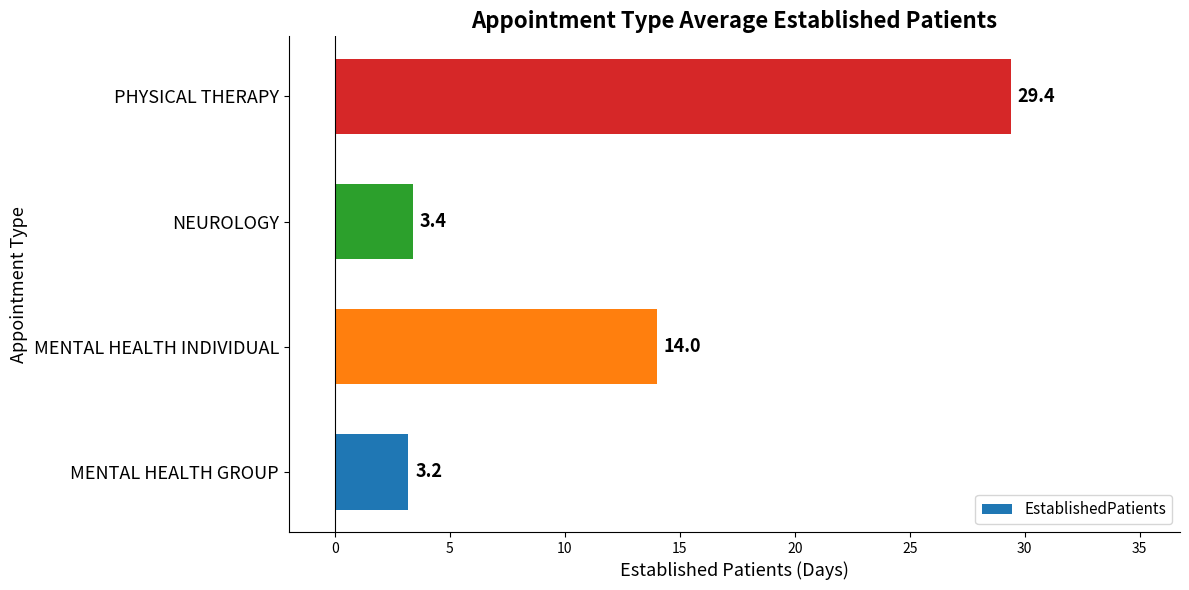

Which has a higher value, MENTAL HEALTH GROUP or NEUROLOGY?

NEUROLOGY